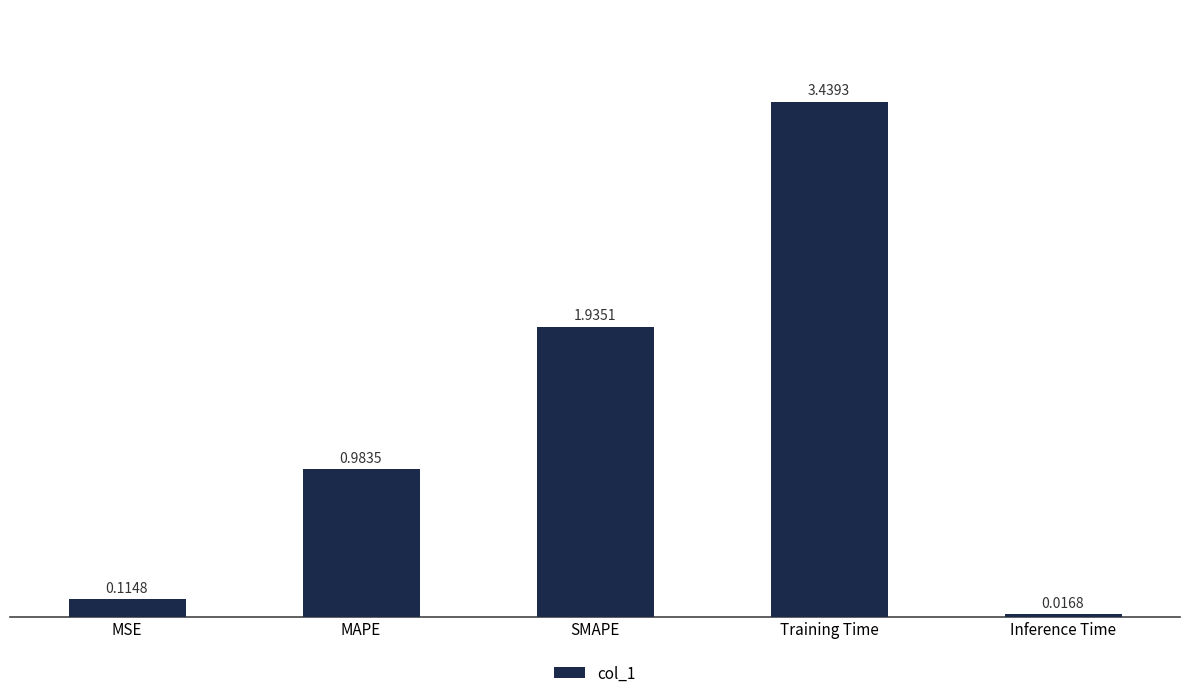

Which label corresponds to the smallest value in the chart?

Inference Time